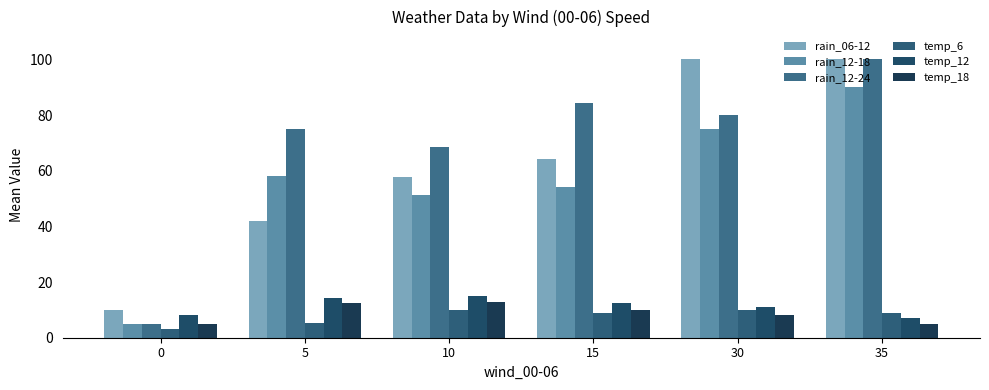

How many bars are there in total?

36